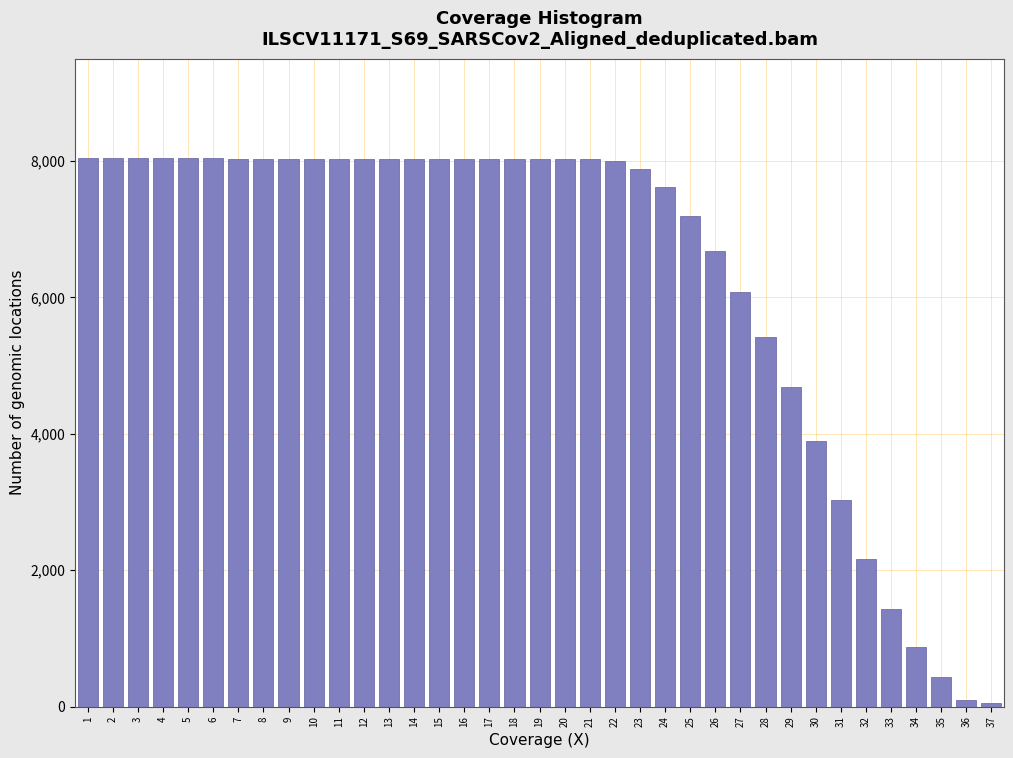

What is the value of the 8th bar from the left?

8033.4